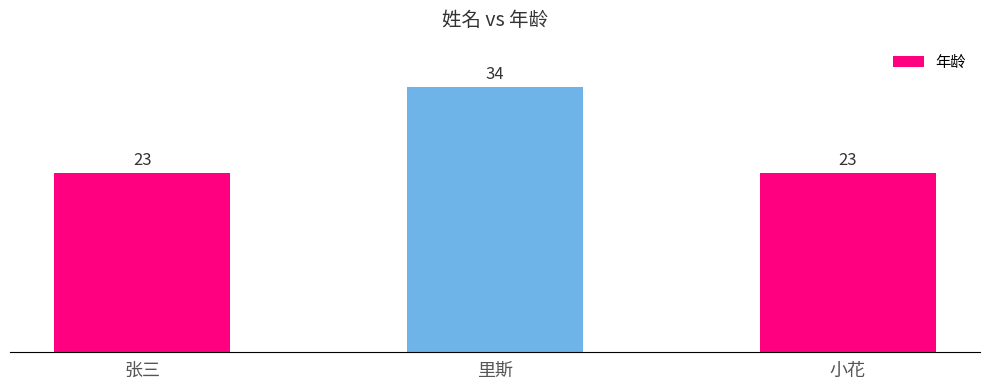

Which category has the highest value across all series?

里斯